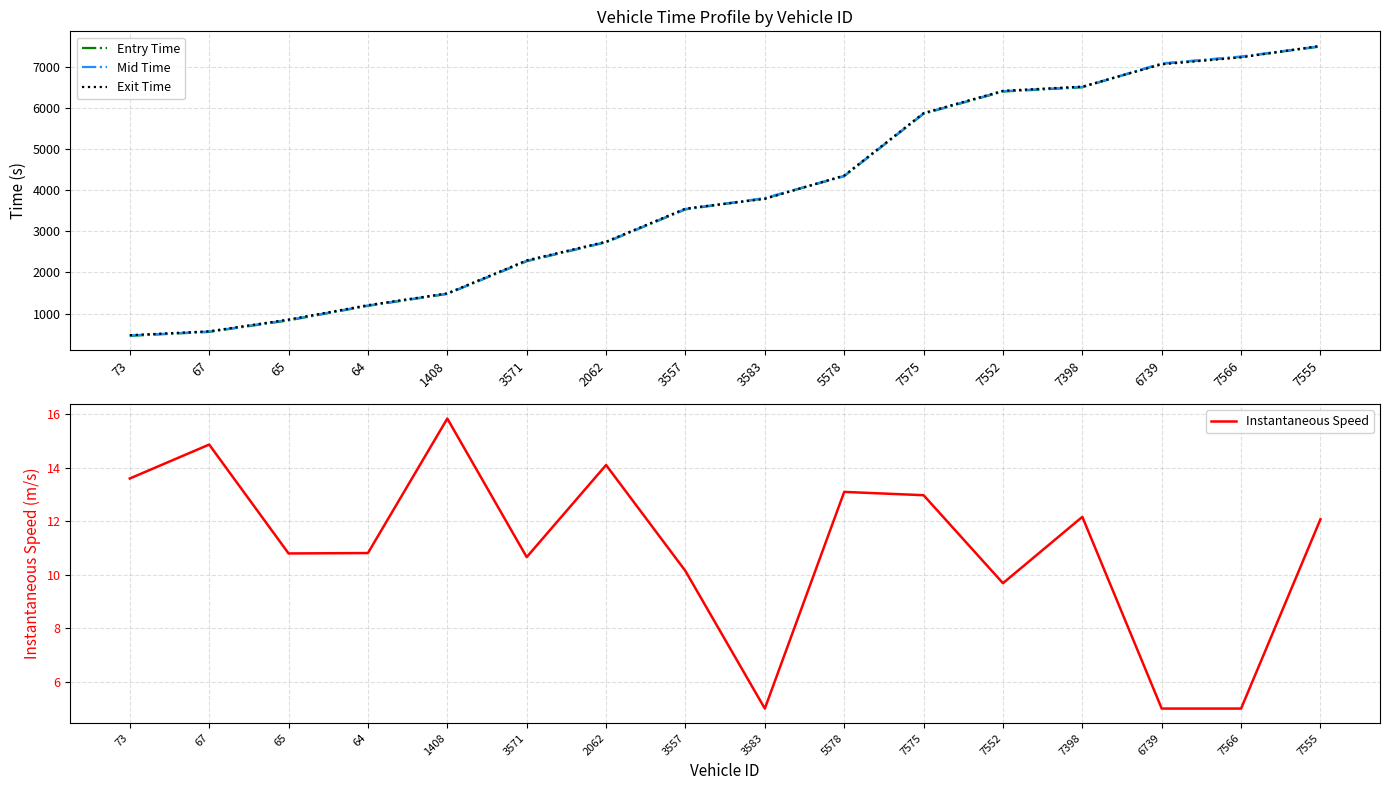

What is the difference between the Entry Time values at 7552 and 2062?

3662.7